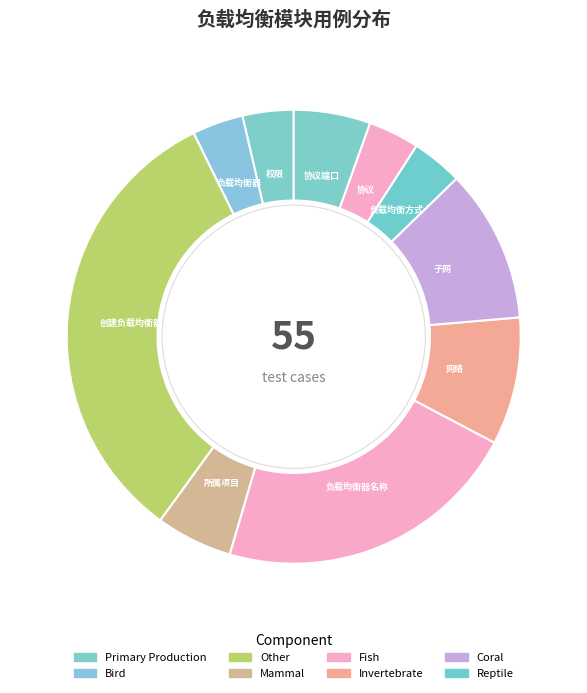

Count the number of slices in the pie.

10